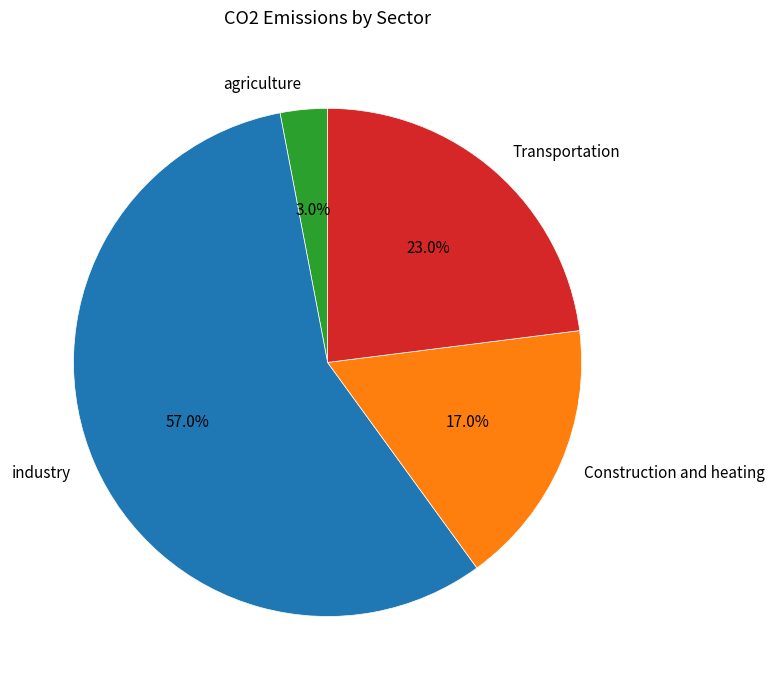

What percentage is NOT represented by agriculture?

97.0%